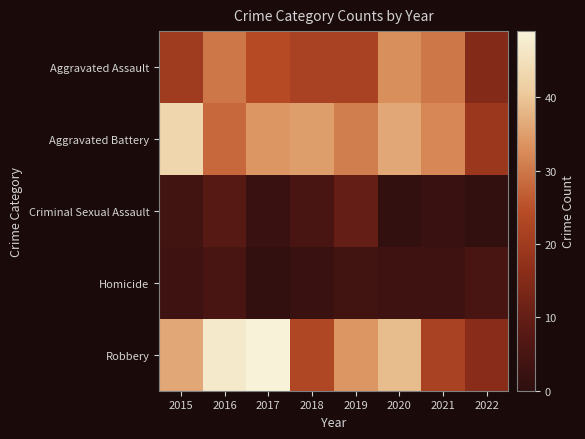

Which label corresponds to the smallest value in the chart?

2020